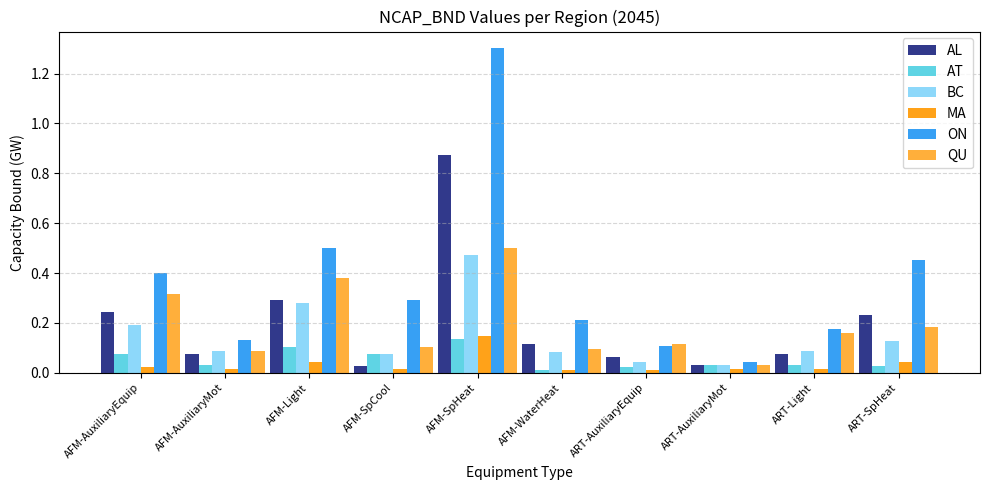

What is the difference between the maximum and minimum values in the AL series?

0.8